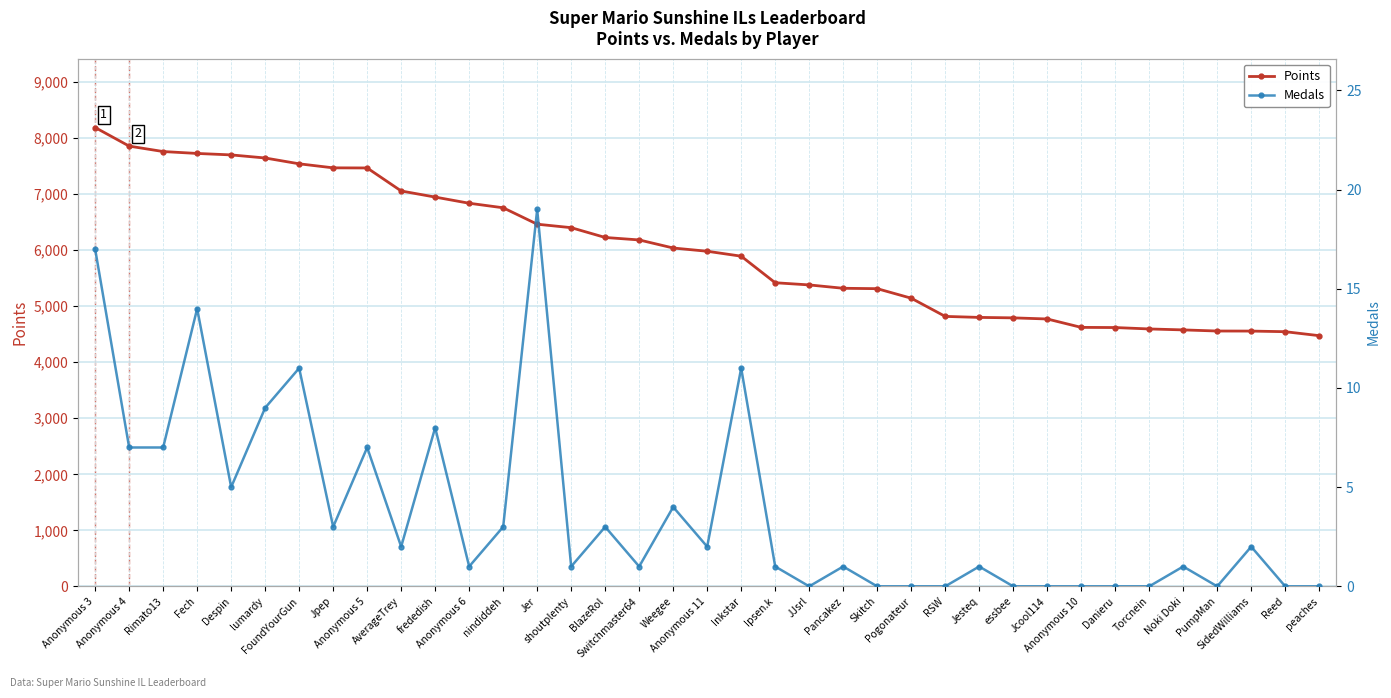

In Medals, how many points are lower than both neighbors (excluding endpoints)?

9